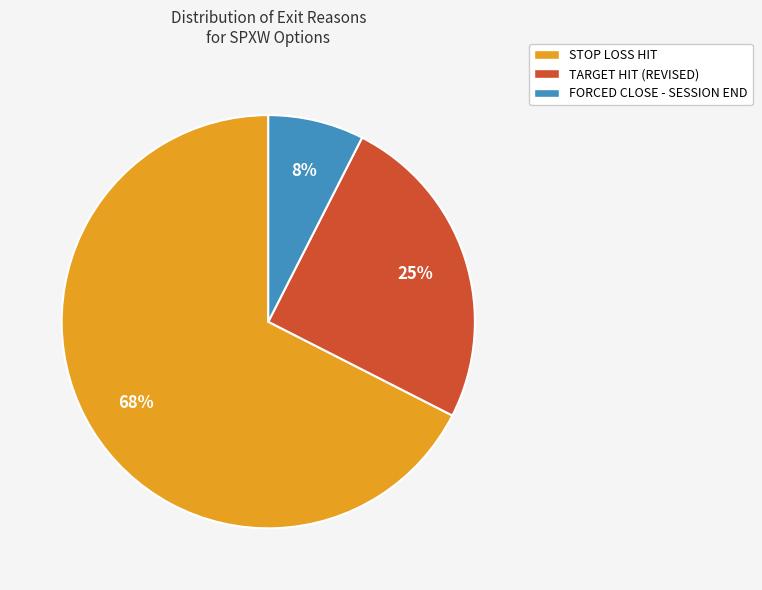

The TARGET HIT (REVISED) slice represents 1% of the pie. True or false?

False